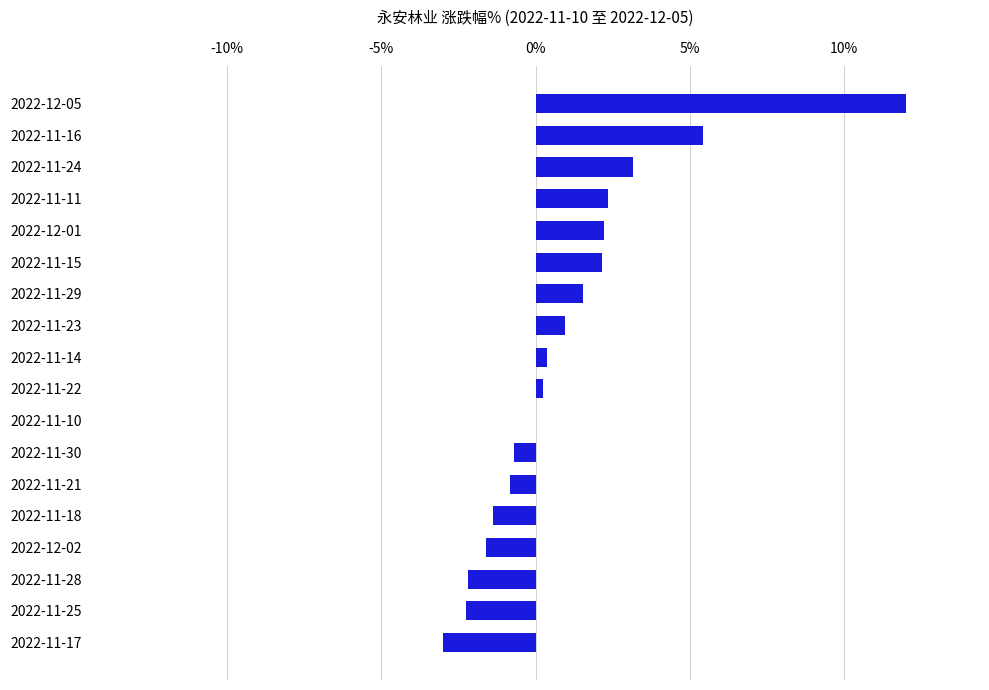

How many categories are shown in the chart?

18